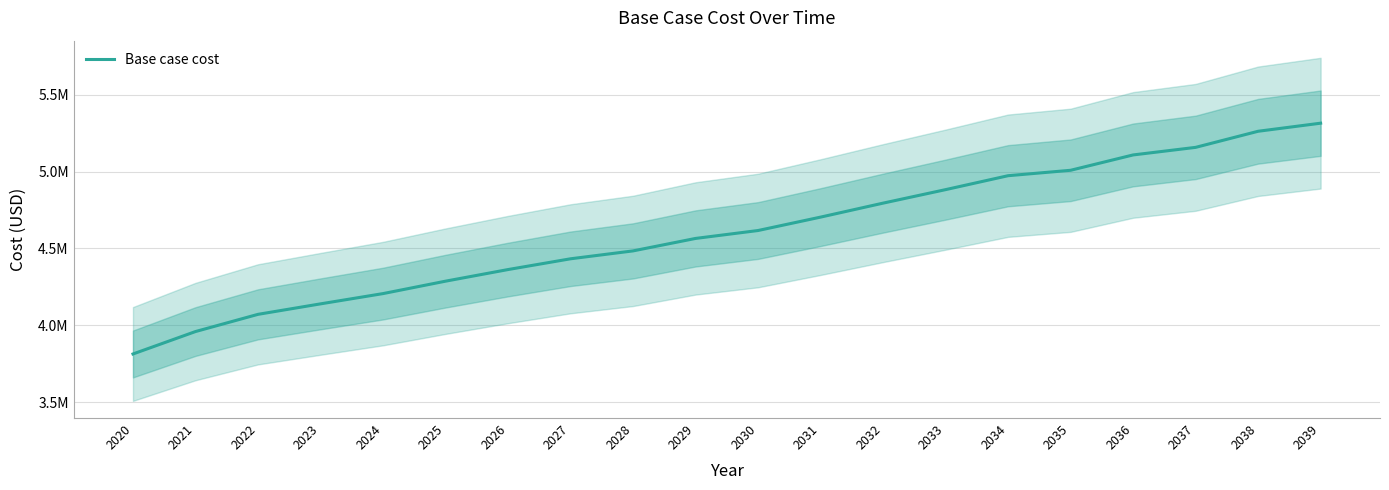

What is the minimum value shown in the chart?

3813660.4